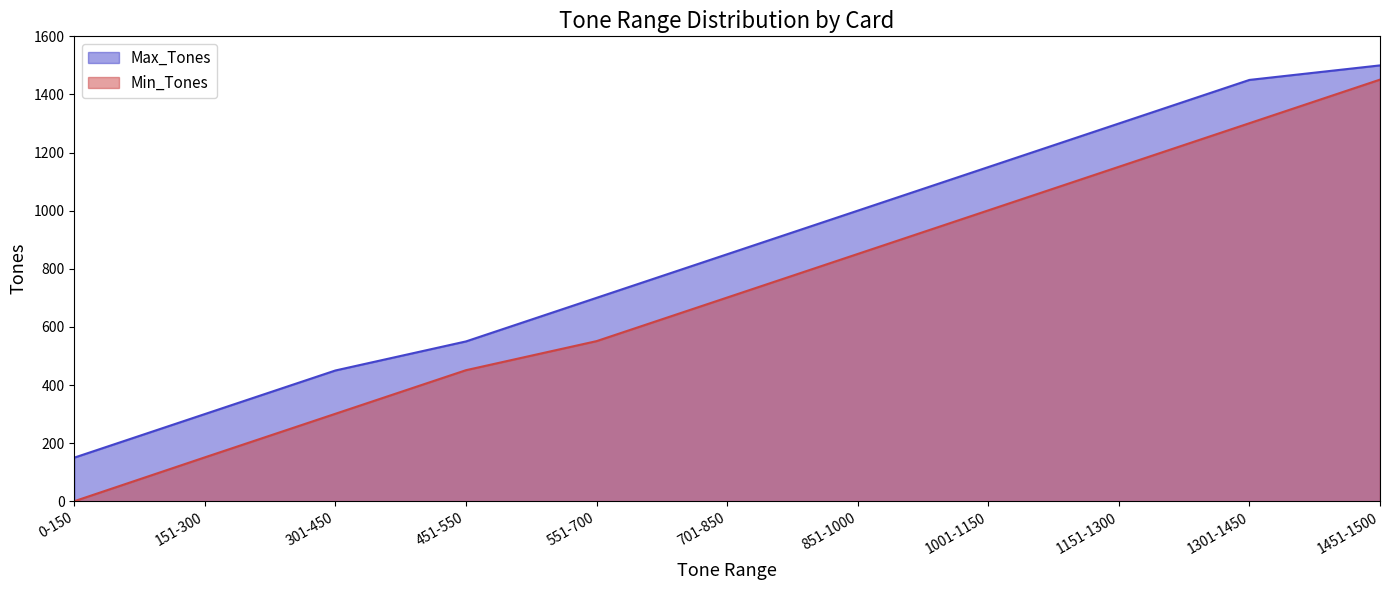

Is the value of Min_Tones at 451-550 greater than the value of Max_Tones at 551-700?

No